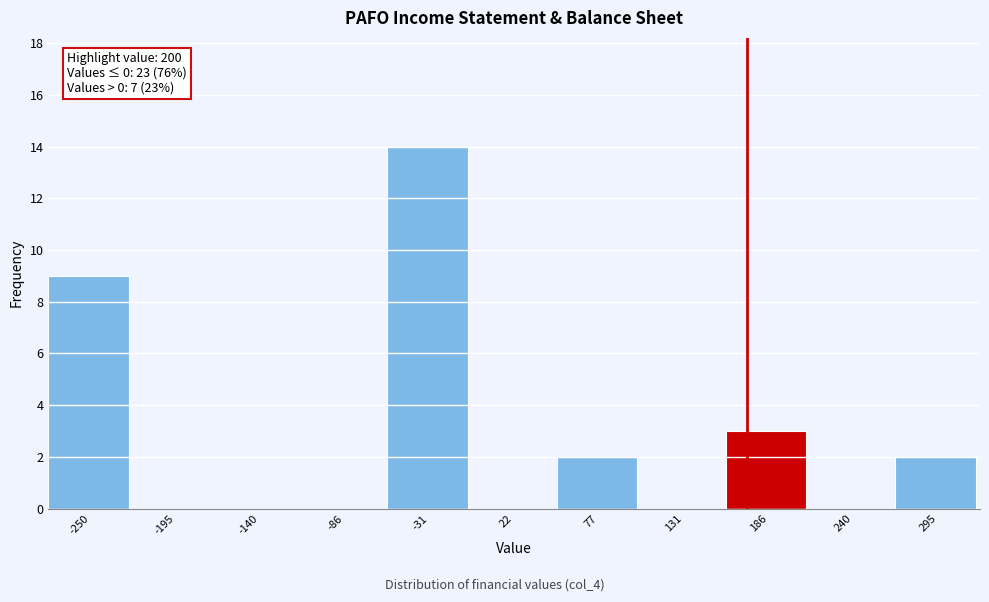

Reading left to right, list all the values displayed in this chart.

-250=9	-195=0	-140=0	-86=0	-31=14	22=0	77=2	131=0	186=3	240=0	295=2